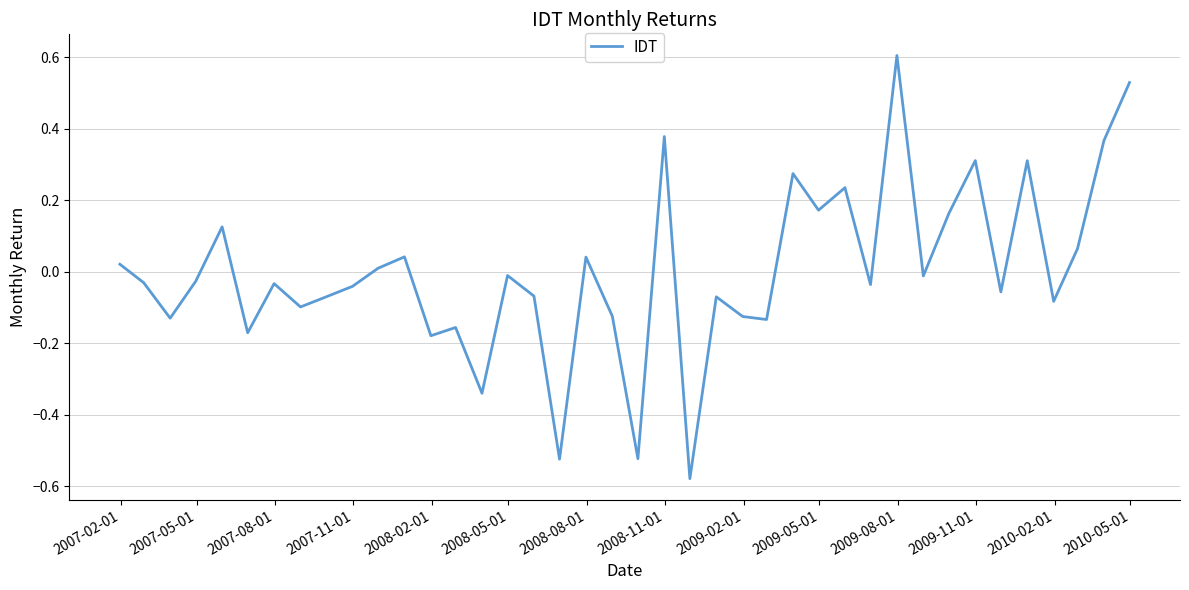

How many distinct data groups are displayed?

1